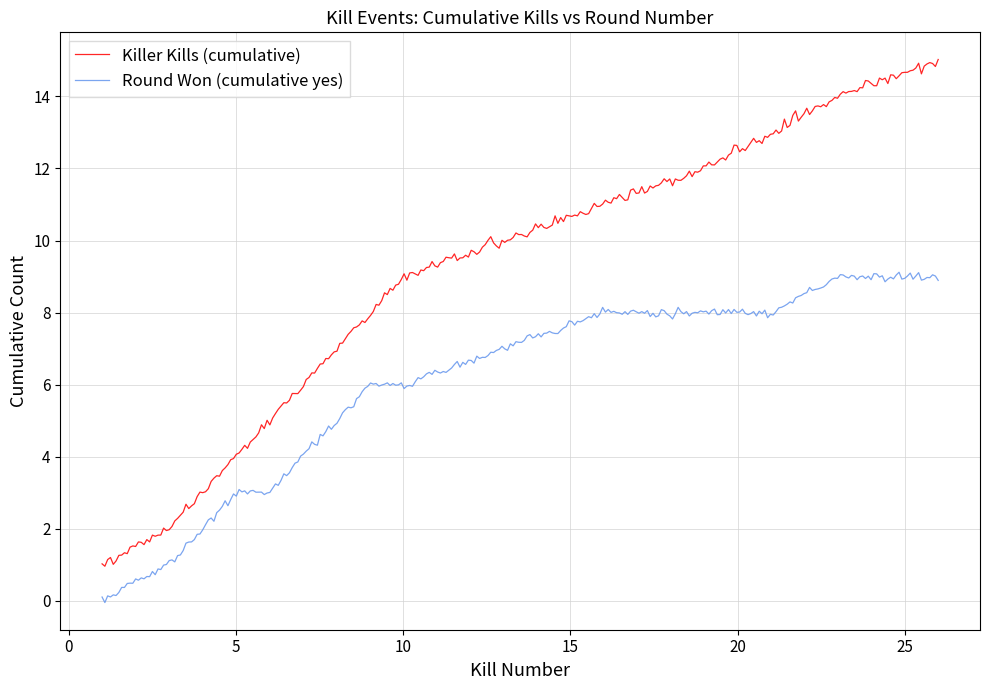

Which series has the widest spread of values?

Killer Kills (cumulative)